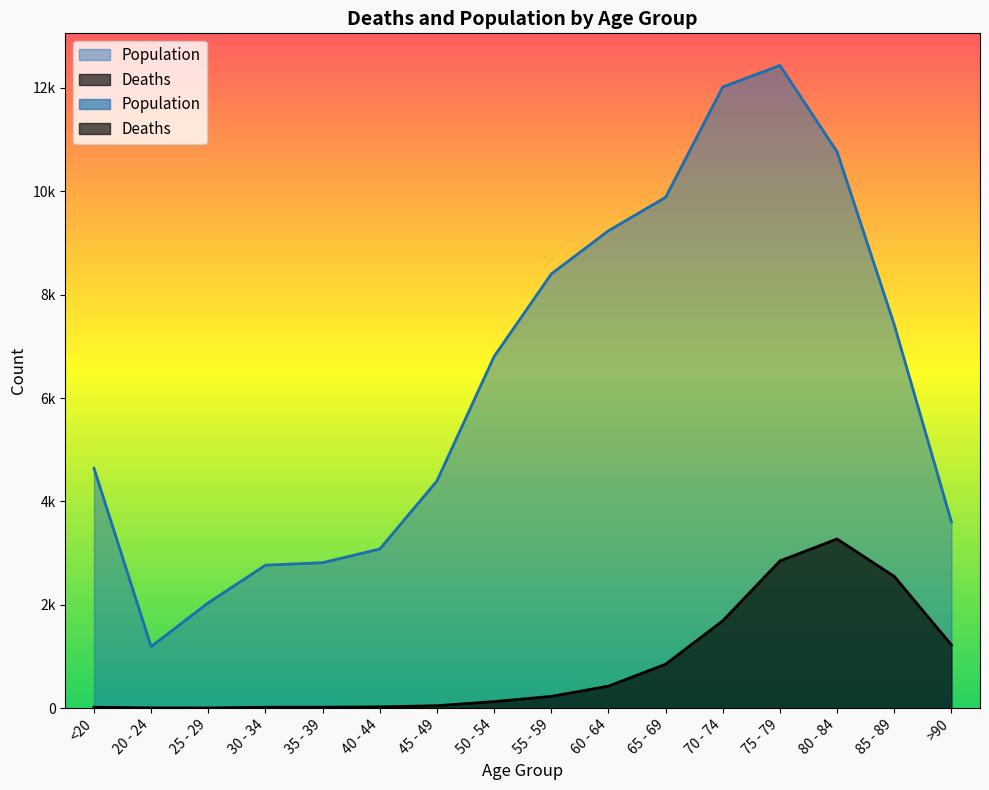

Reading left to right, extract all data points from this chart.

Deaths: 18	4	3	17	18	24	47	126	227	426	850	1690	2848	3273	2548	1224
Population: 4641	1191	2038	2765	2814	3078	4396	6803	8400	9236	9883	12018	12434	10764	7417	3604